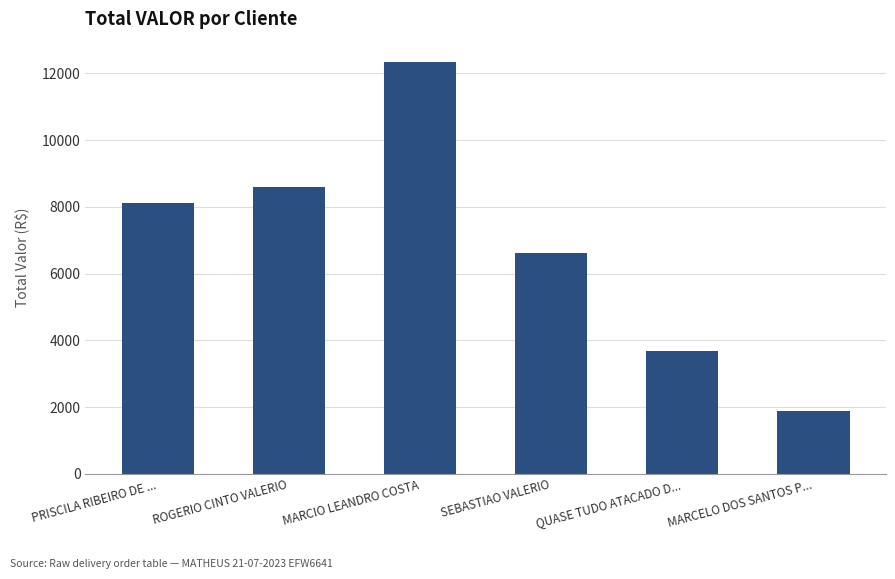

What is the value of the 5th bar from the left?

3669.9